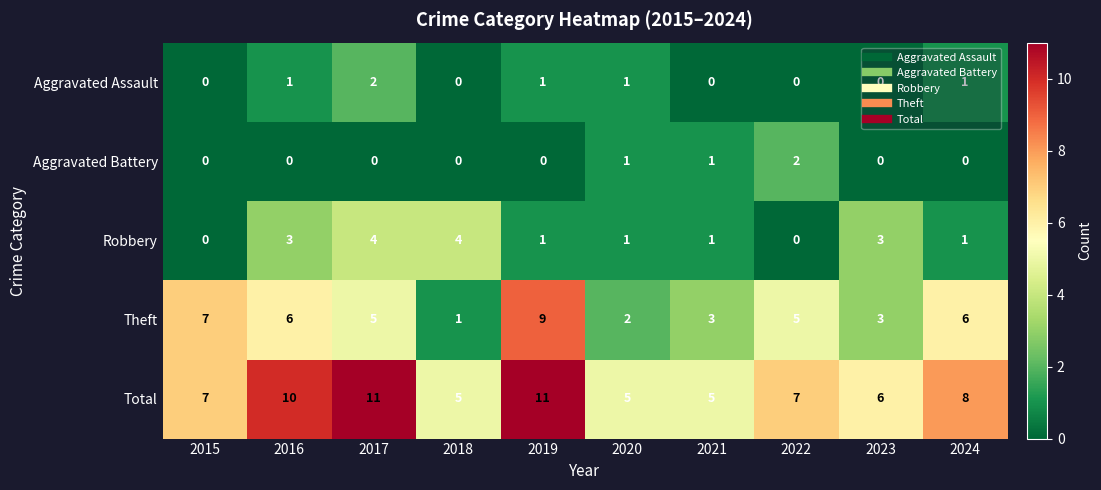

The Total series shows 10 at 2022. True or false?

False